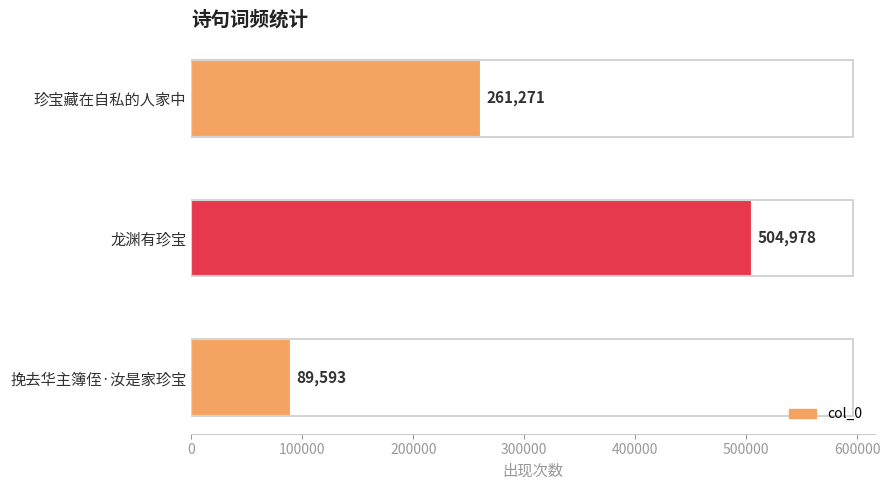

What is the sum of all values?

855842